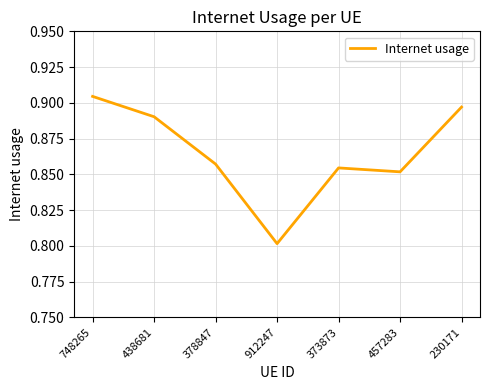

What position from the right is 438681?

6